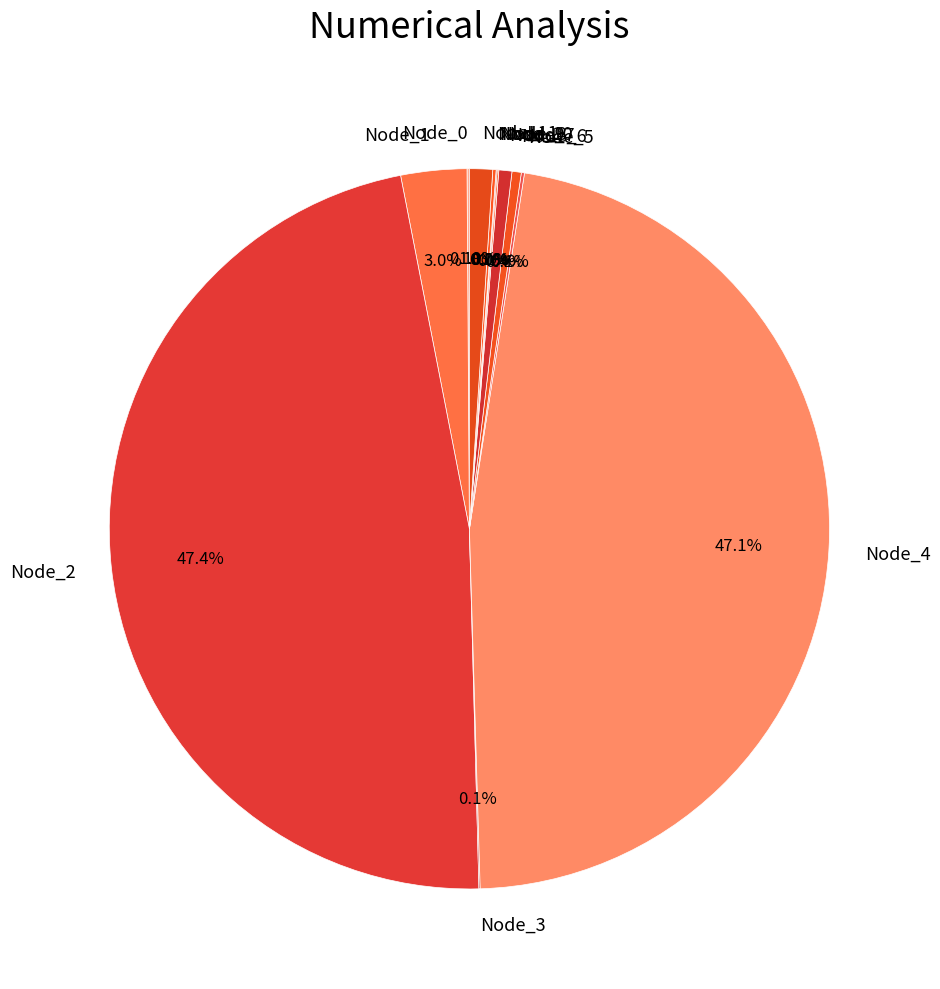

Does any single category account for the majority?

No